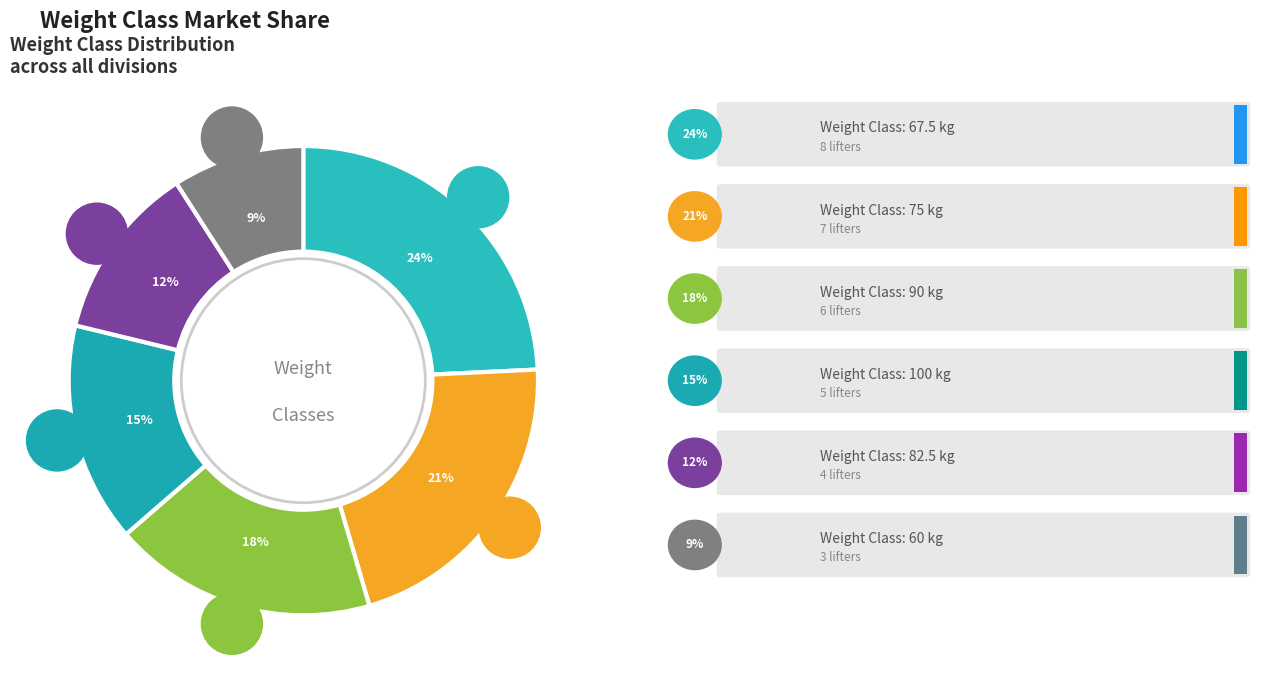

Count the number of slices in the pie.

6